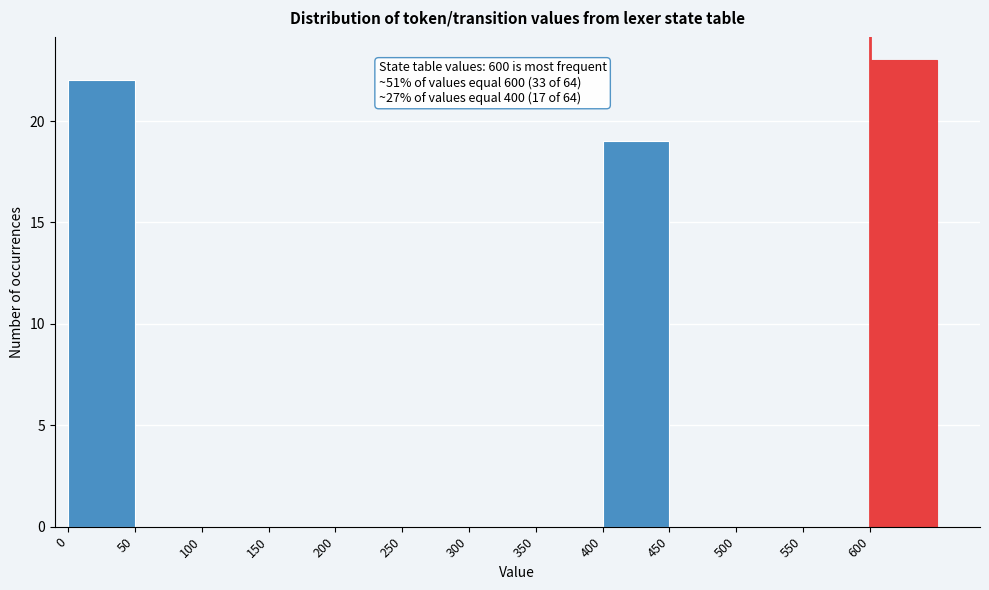

Over which range of the x-axis is the bar tallest?

600 to 650